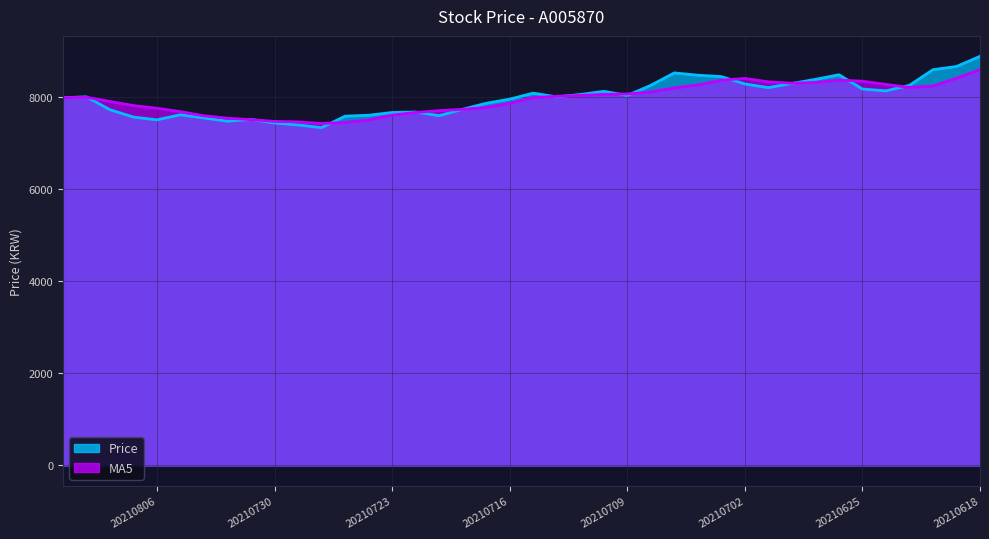

At which category is the sum across all series the highest?

20210618